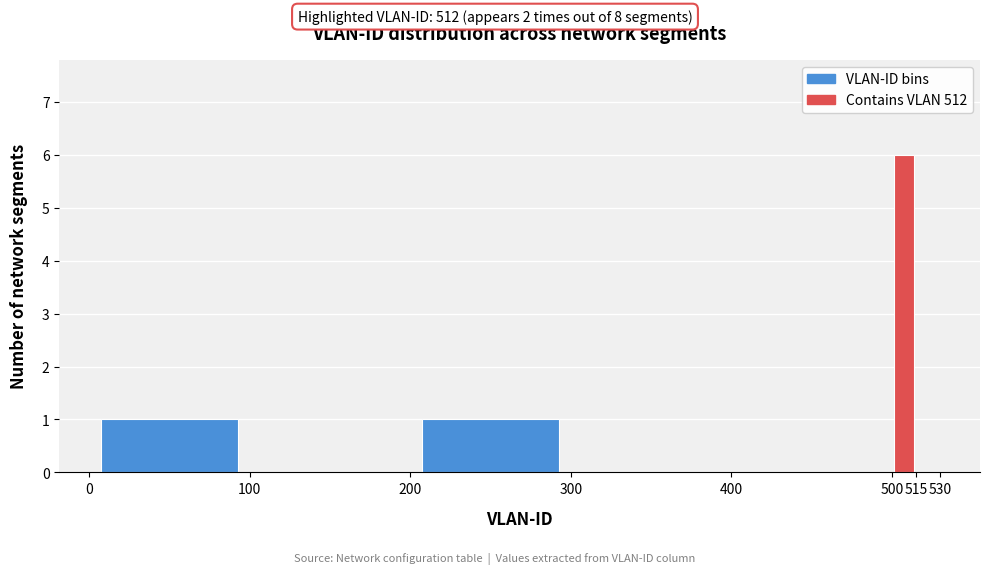

What is the height of the bar covering 500 to 515 on the x-axis? The values are not printed on the chart, so give them approximately, as read against the axis.

6